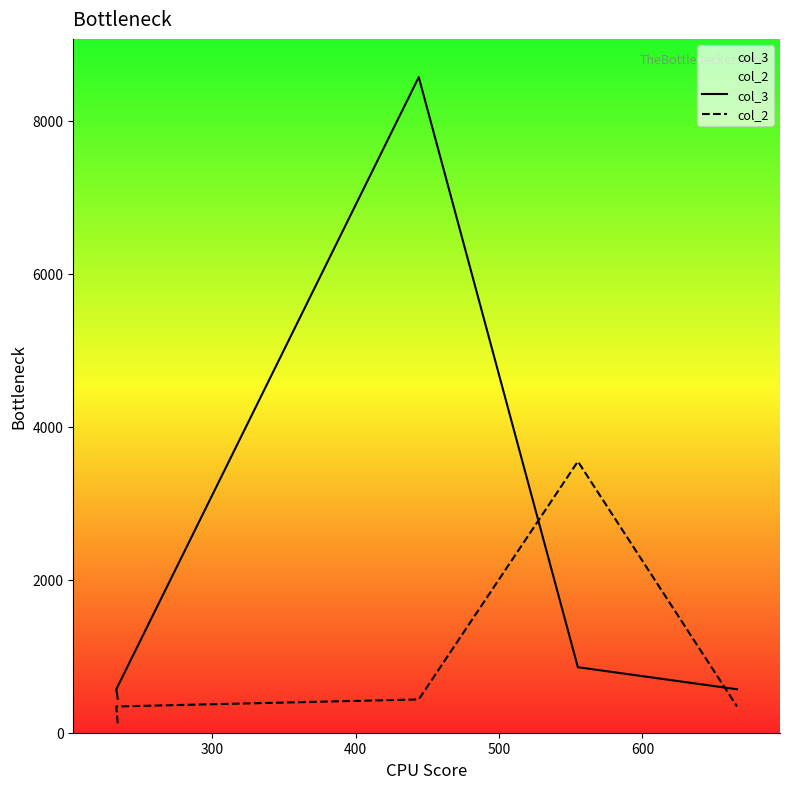

What is the difference between the col_2 values at 500 and 400?

3110